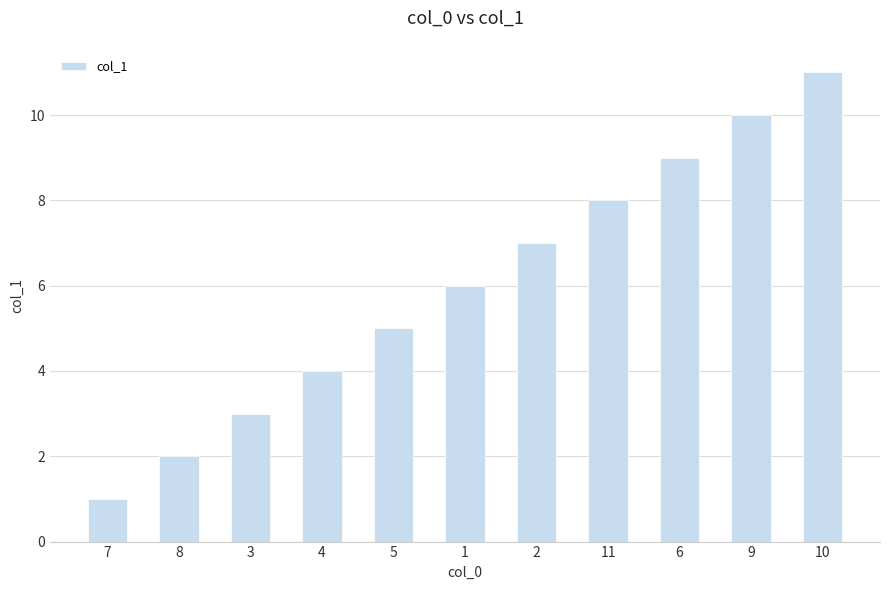

What is the maximum value shown in the chart?

11